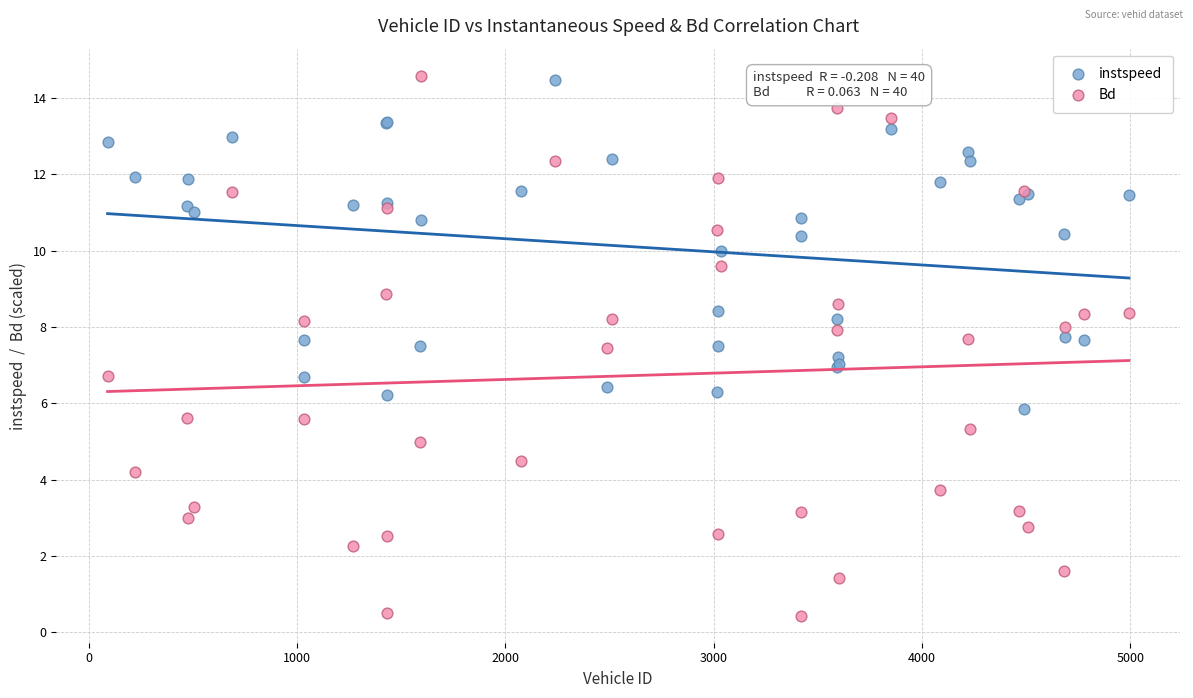

Which series reaches the minimum Y coordinate?

Bd